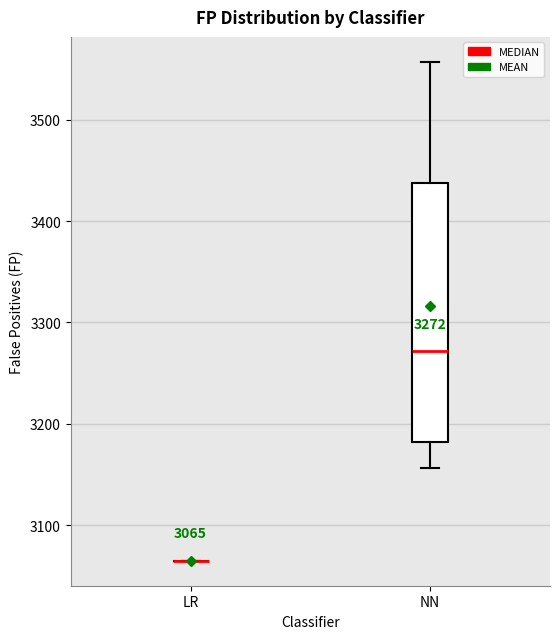

Comparing the boxes themselves (not the whiskers), which one is the tallest?

NN